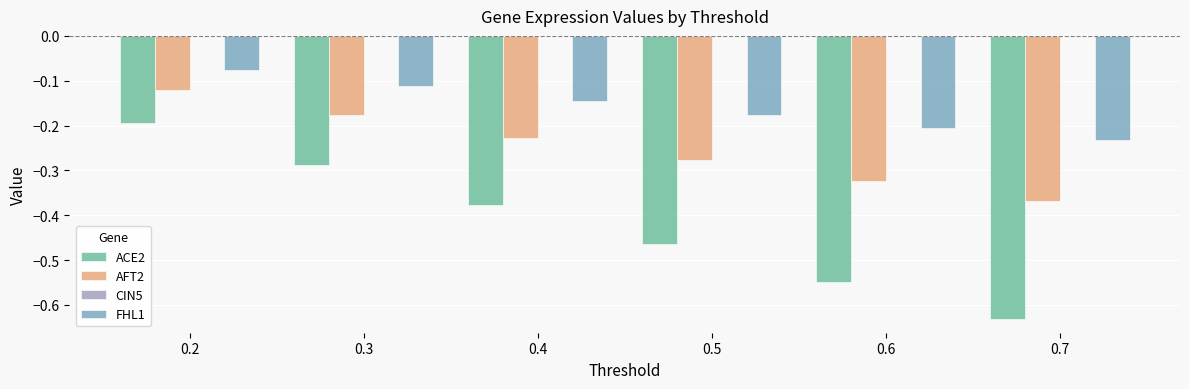

Which series has the widest spread of values?

ACE2